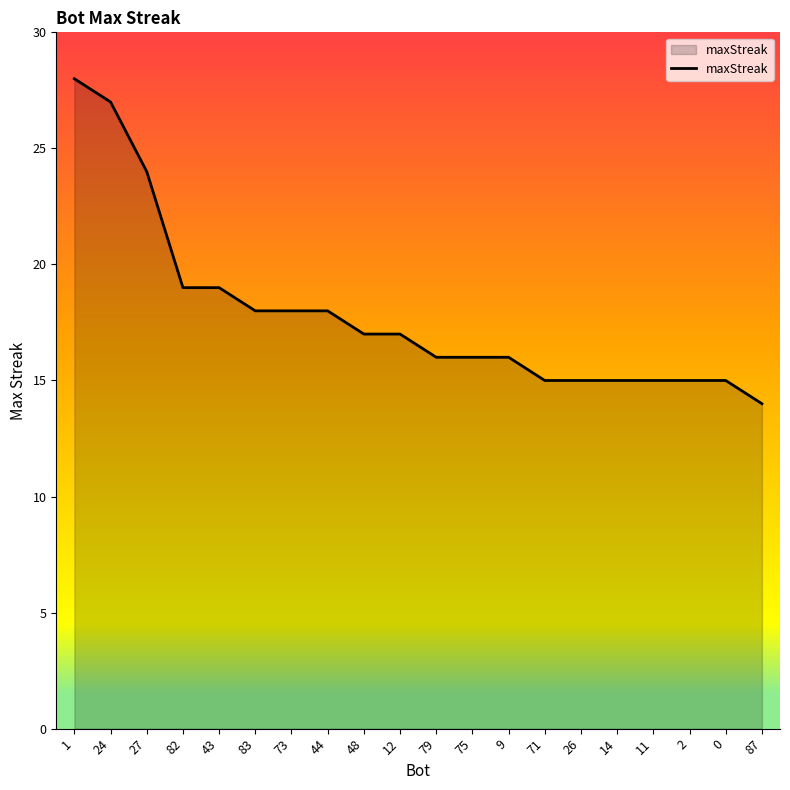

What is the sum of all values?

357